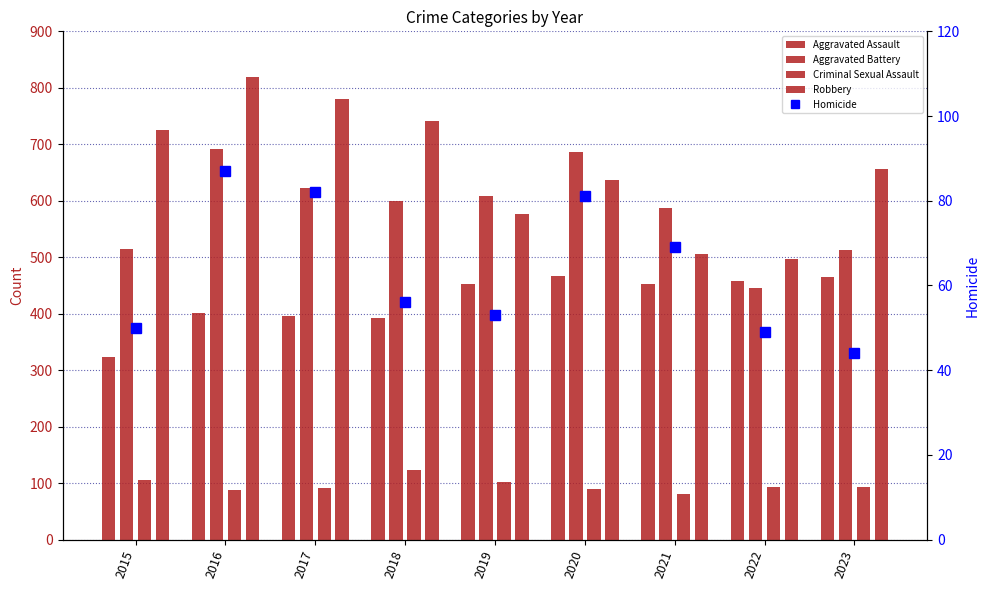

At which label is Robbery closest to 657?

2023